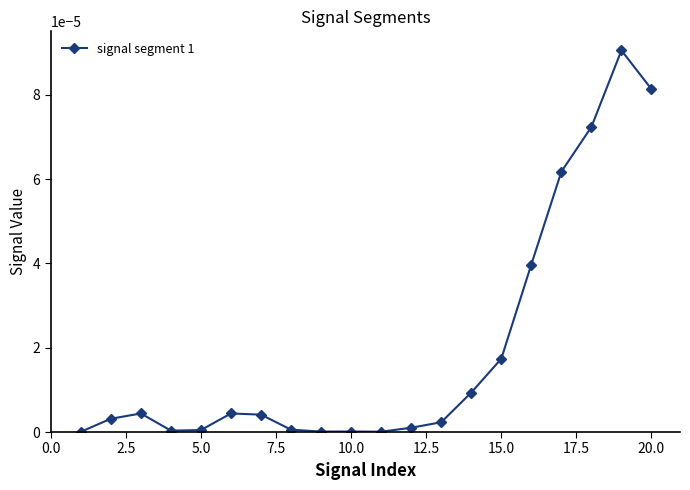

True or false: the data has more than 2 interior local peaks.

True